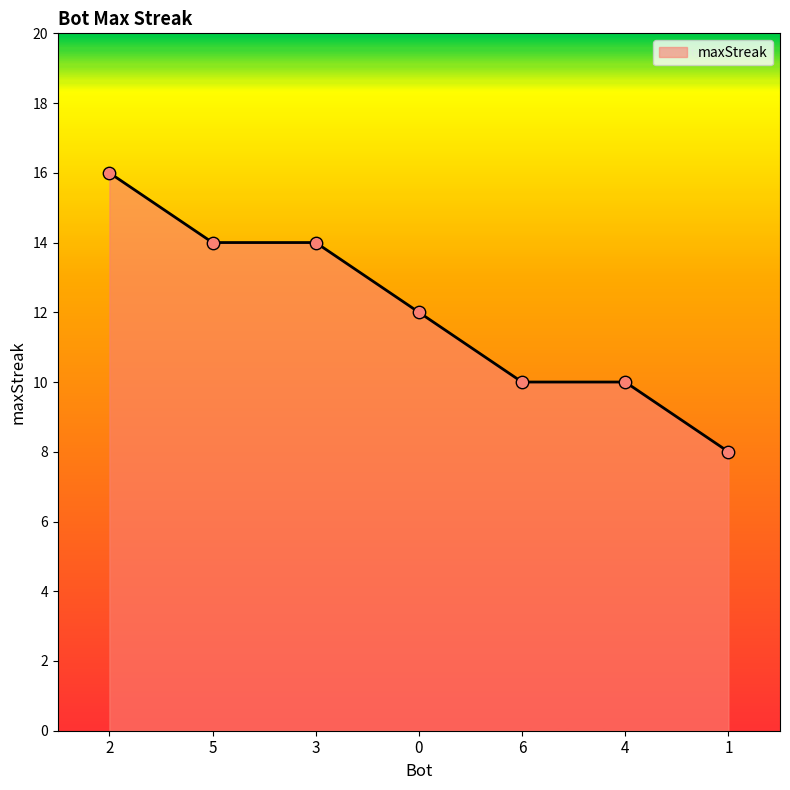

What is the change in value from 5 to 0?

-2